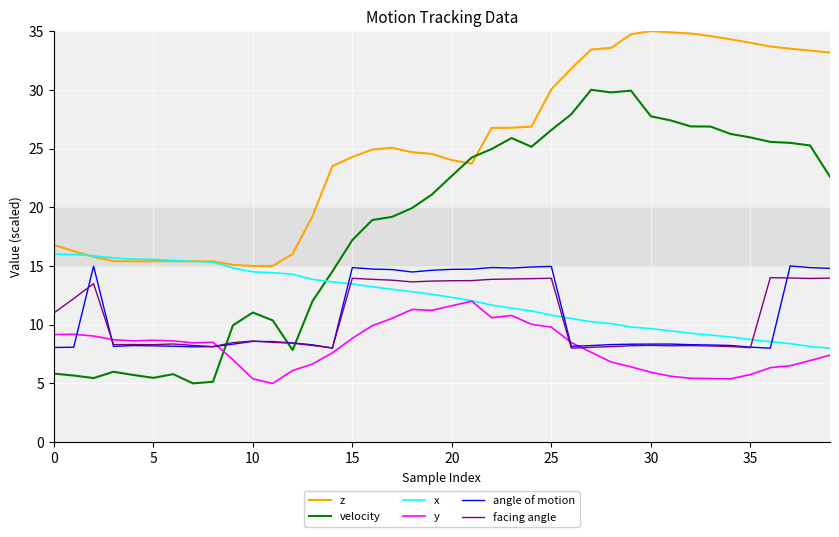

Which series has the largest range (max minus min)?

velocity